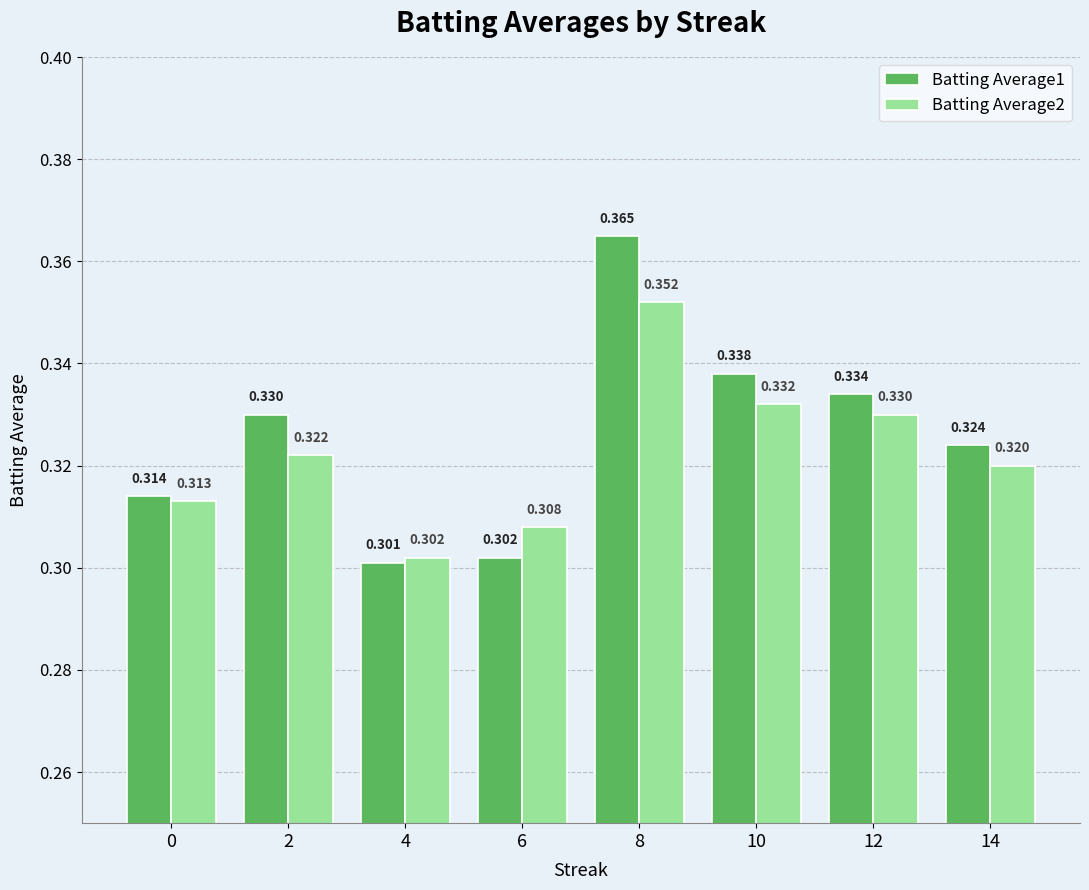

Does the chart contain stacked bars?

No